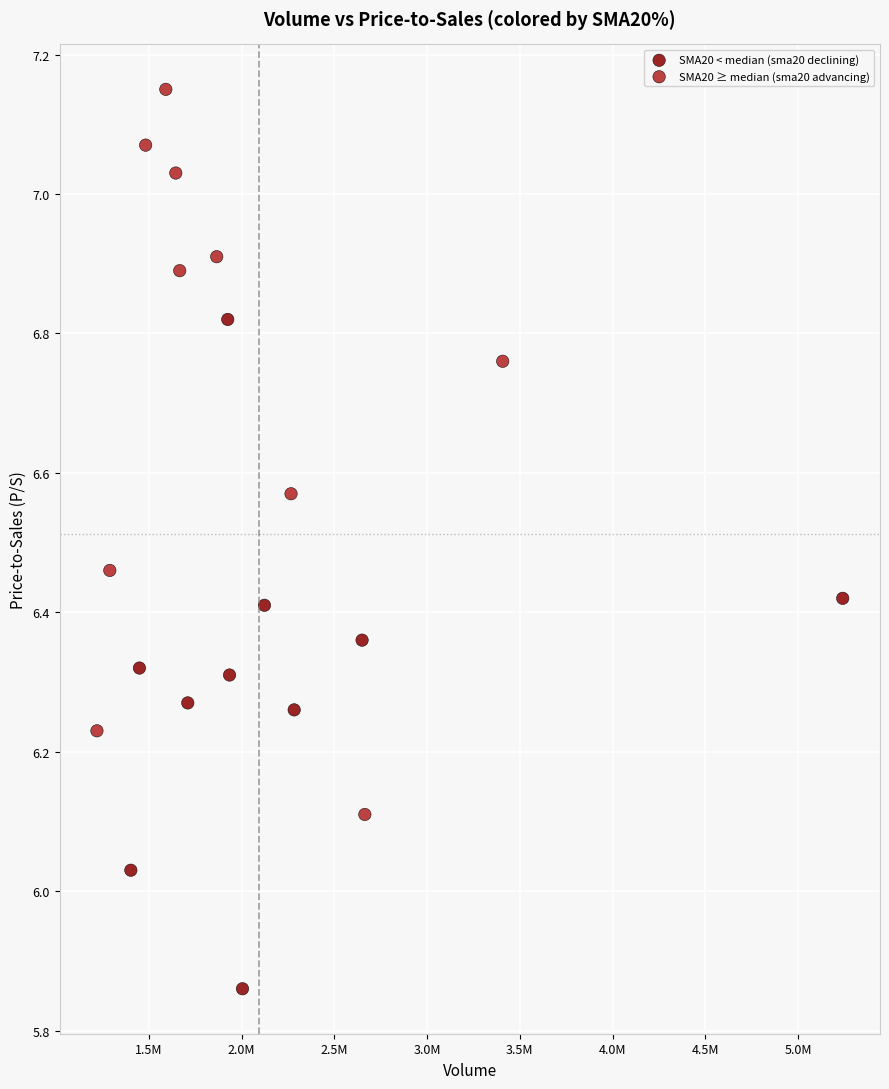

Which series contains the highest Y value?

SMA20 ≥ median (sma20 advancing)